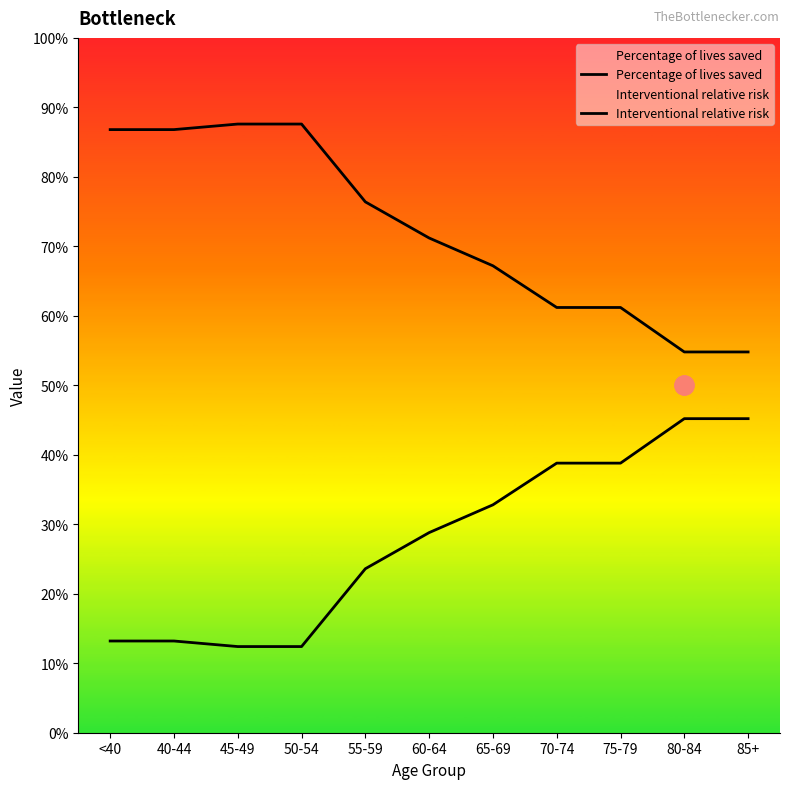

Between 85+ and 50-54, which is larger?

85+